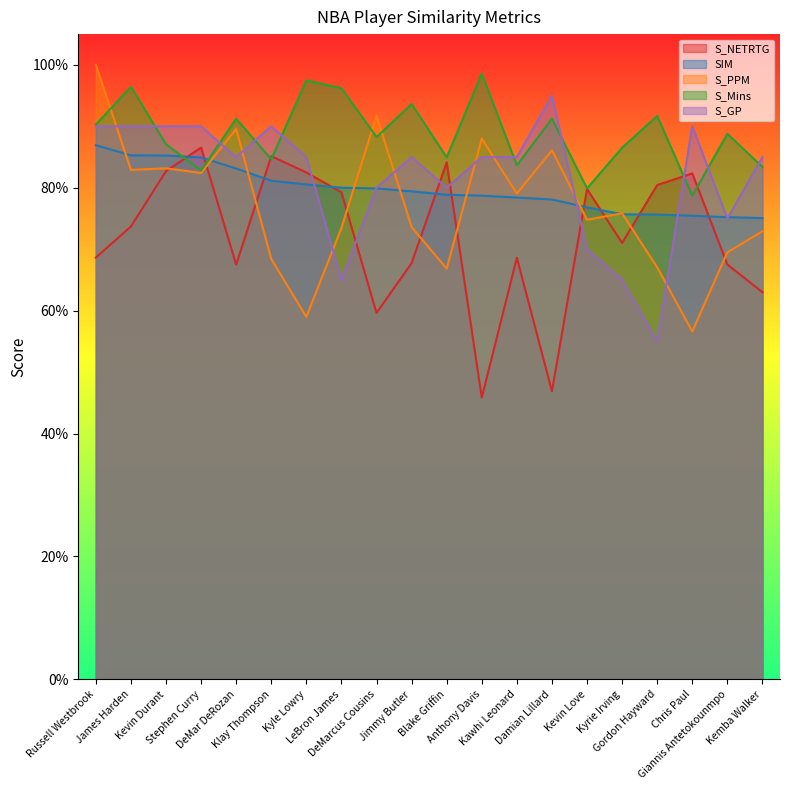

What are all the series names shown in the legend?

S_NETRTG, SIM, S_PPM, S_Mins, S_GP